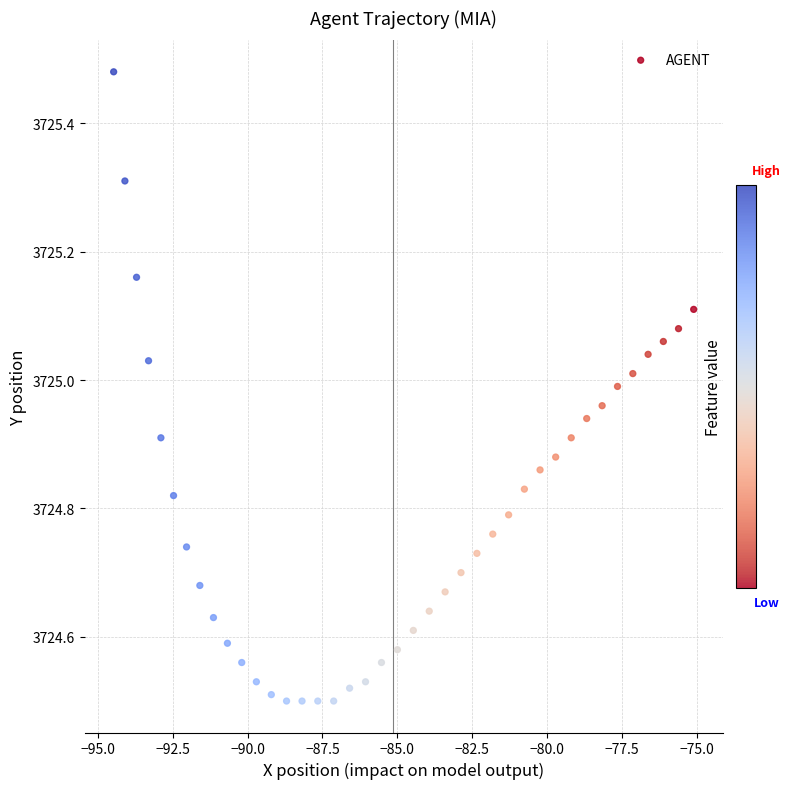

What is the range of Y values (max minus min)?

1.0